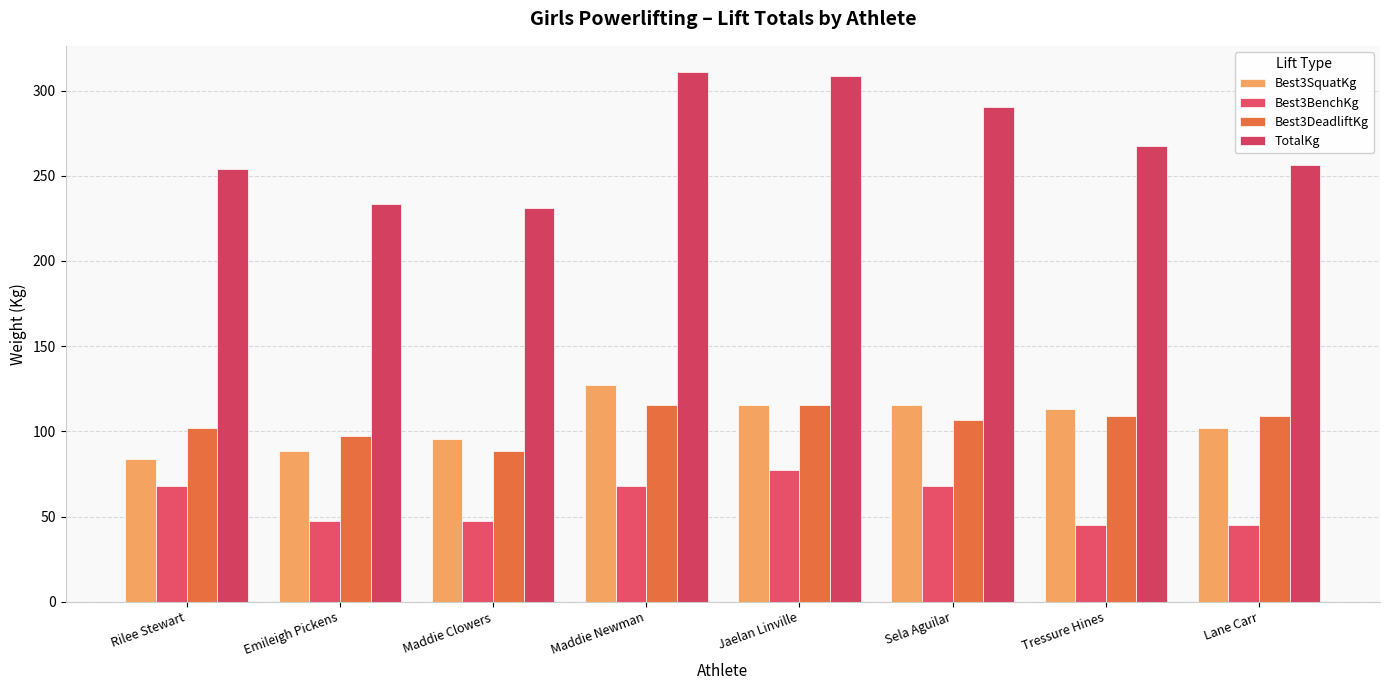

How many groups of bars are there?

8